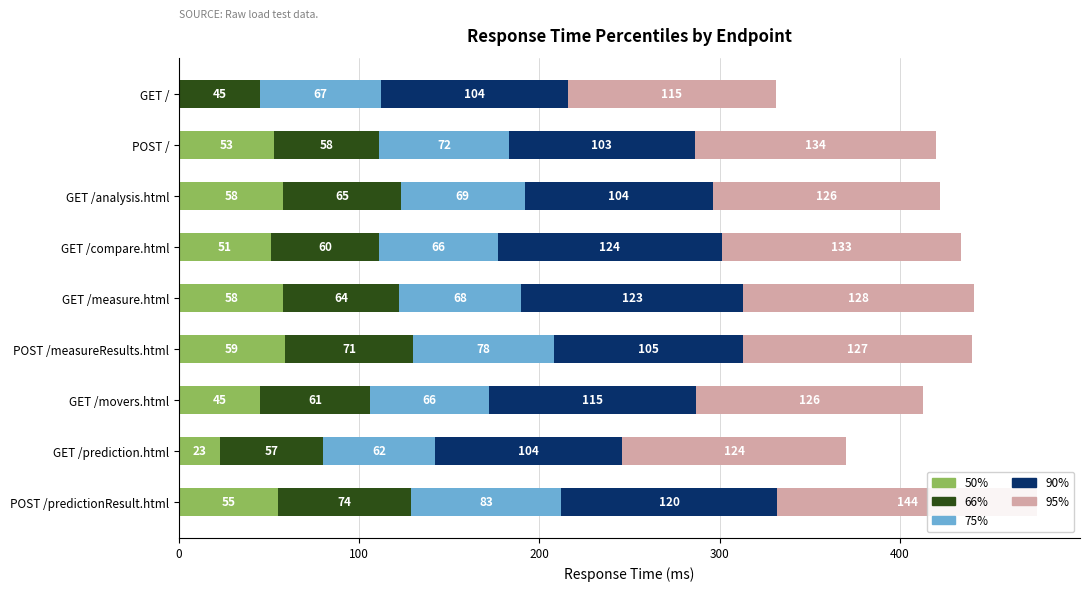

What position from the right is GET /compare.html?

6